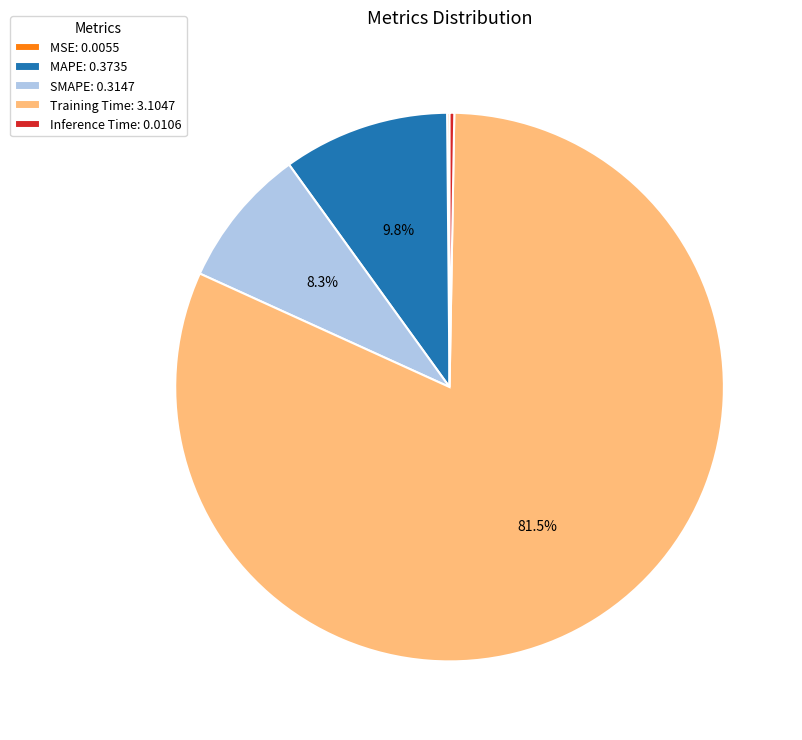

Is Training Time the majority of the pie?

Yes